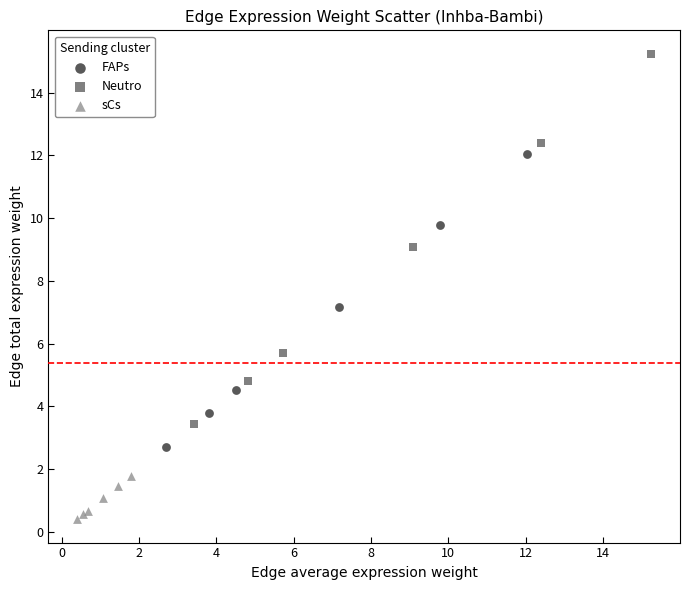

Which series contains the lowest Y value?

sCs